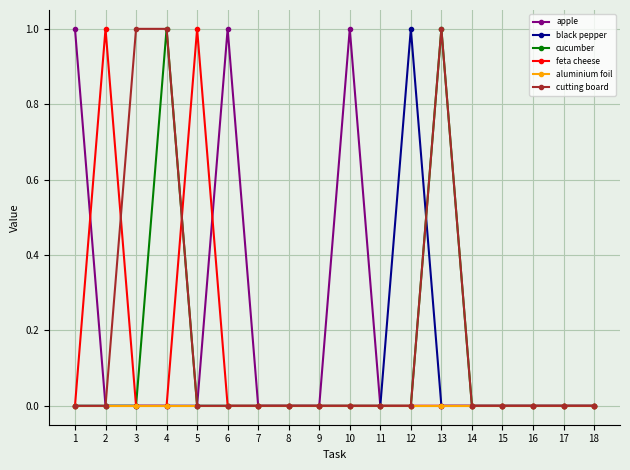

What is the total value across all series at 10?

1